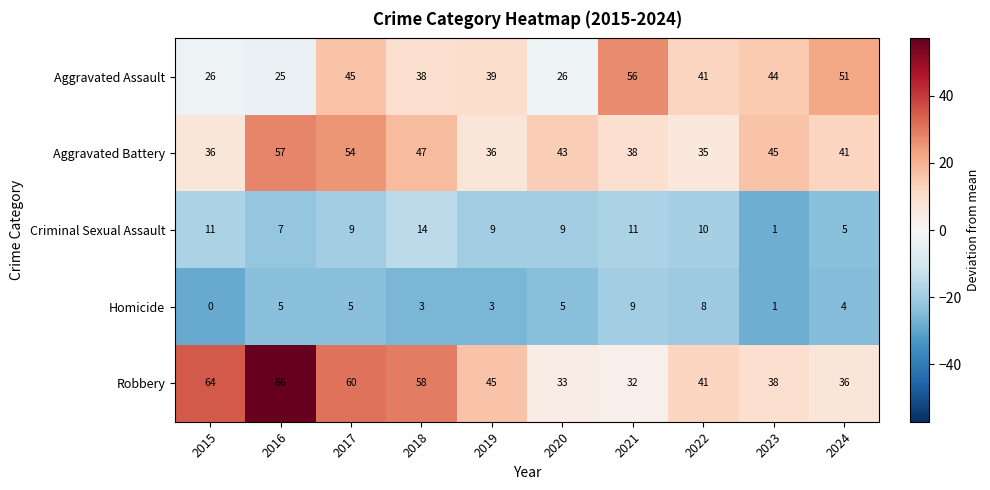

Count the number of data series in this chart.

5